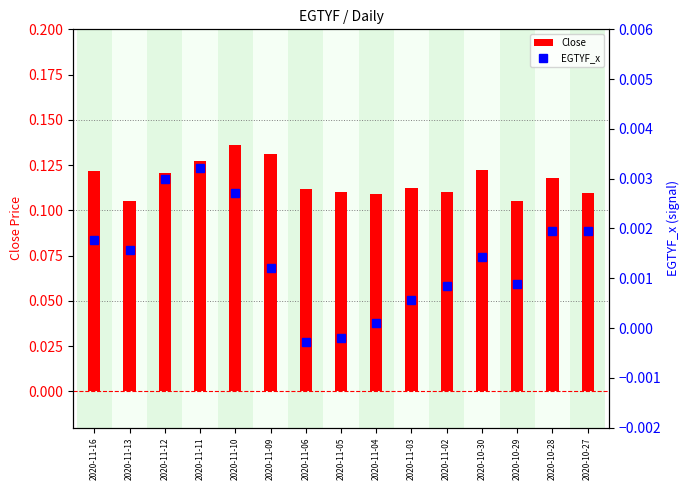

What are all the series names shown in the legend?

Close, EGTYF_x